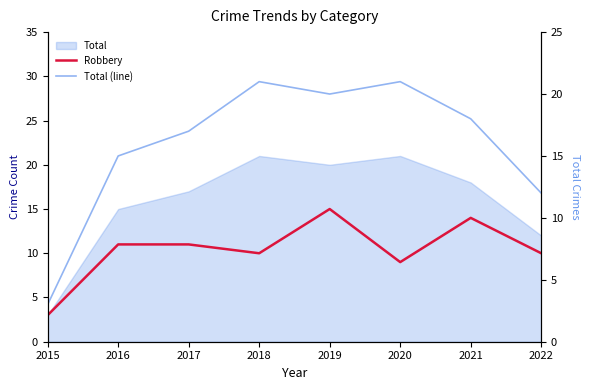

What is the average value of the Robbery series?

10